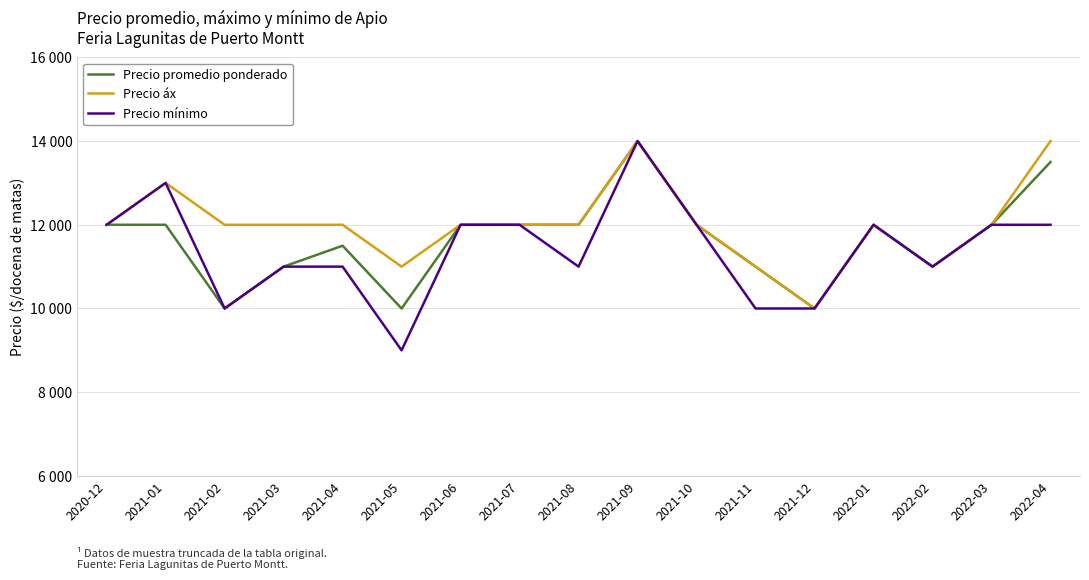

What position from the right is 2021-05?

12